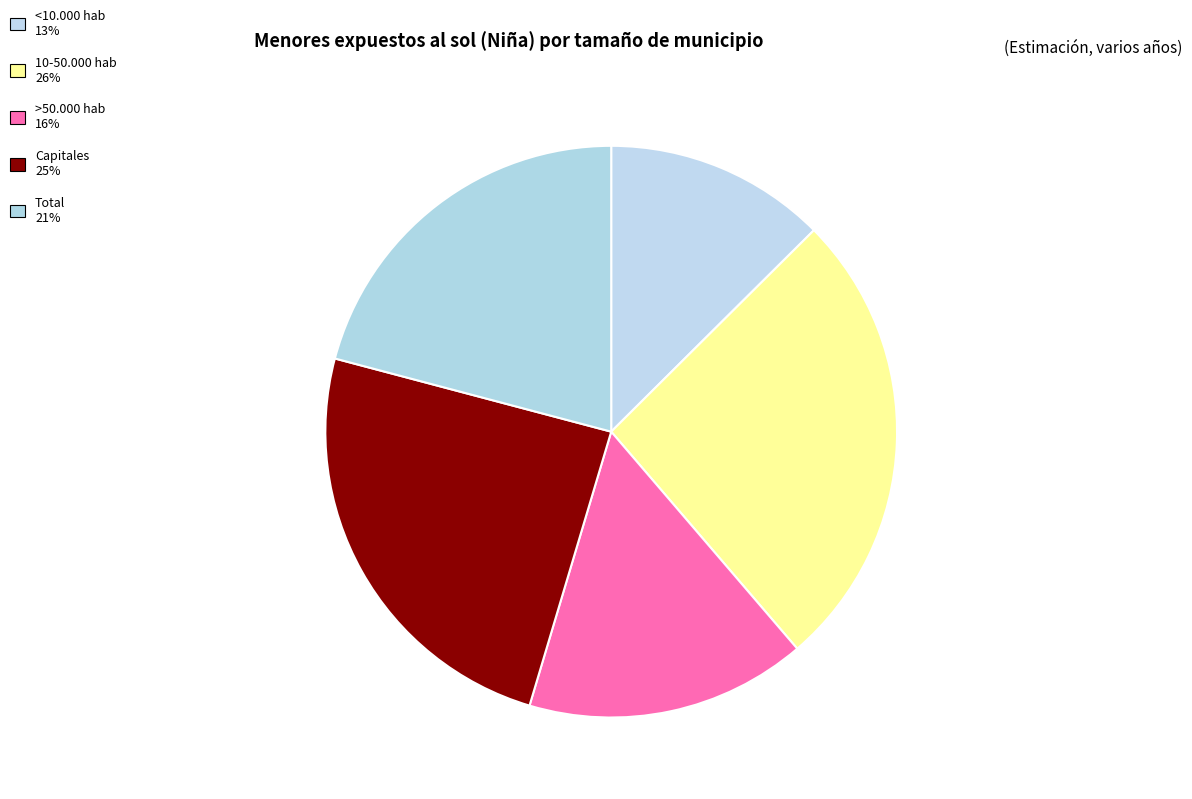

Does any single category account for the majority?

No